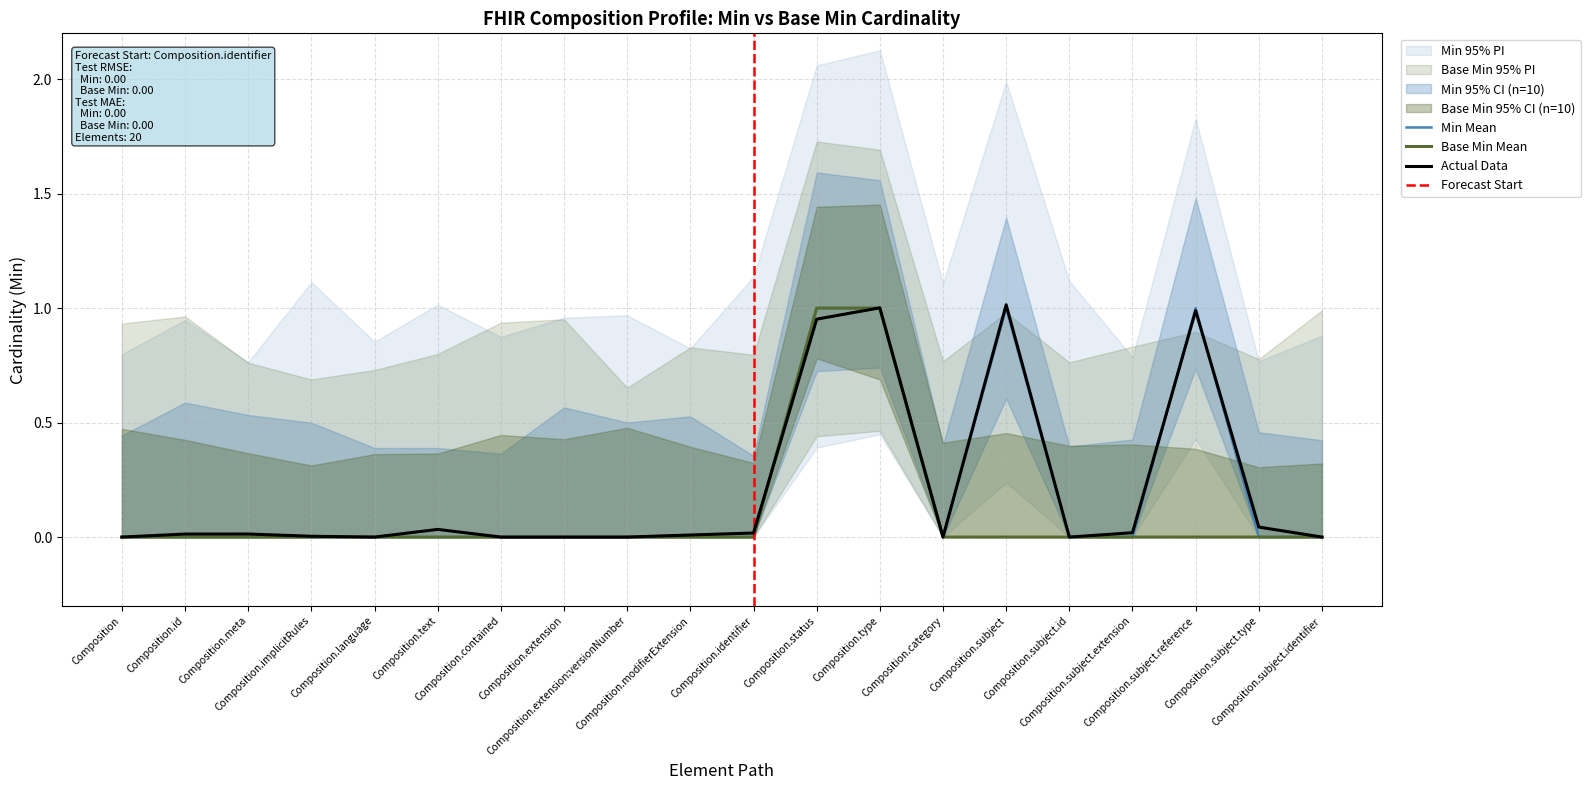

Which label corresponds to the largest value in the chart?

Composition.status